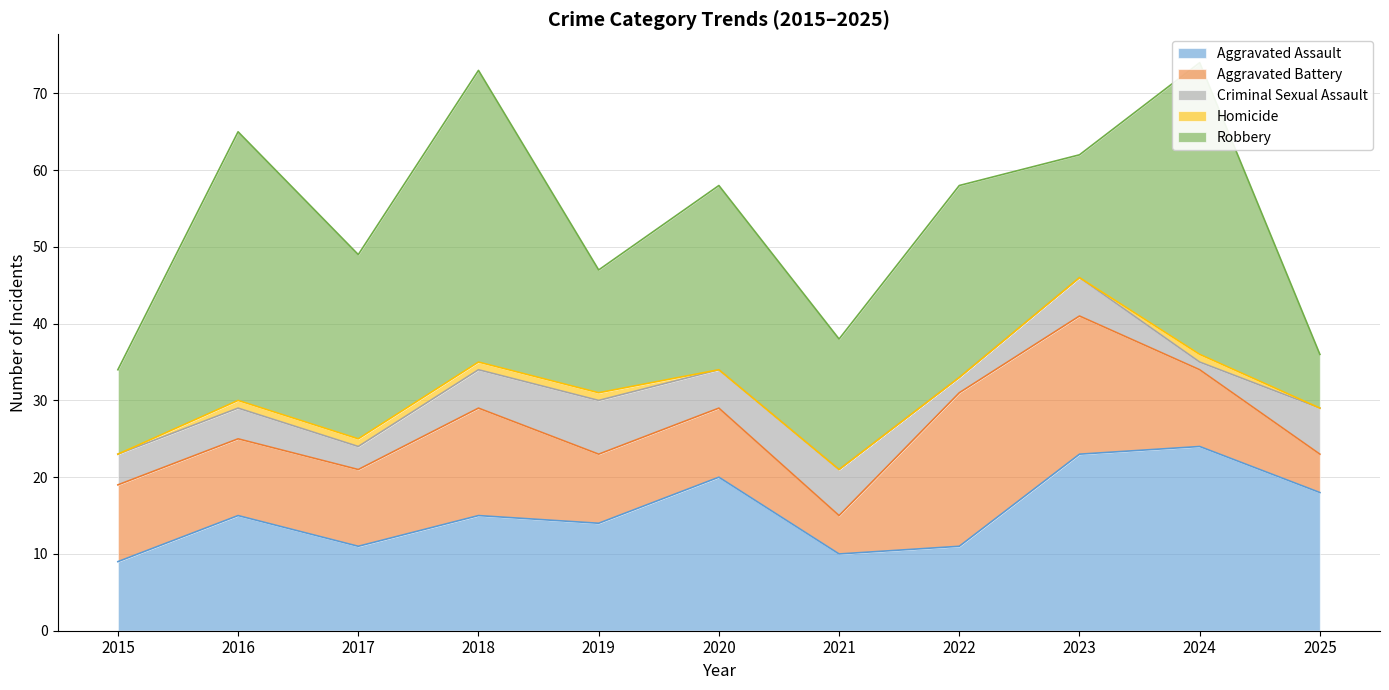

Is the value of Aggravated Battery at 2015 greater than the value of Aggravated Assault at 2021?

No